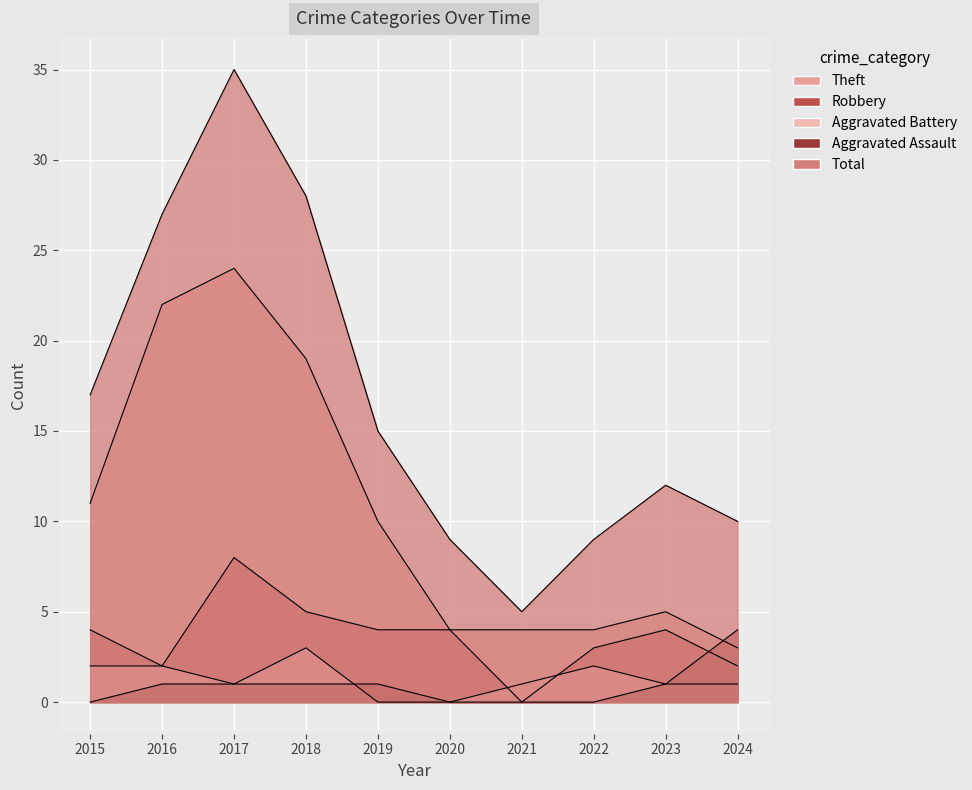

How many interior local peaks does the Robbery series have?

2